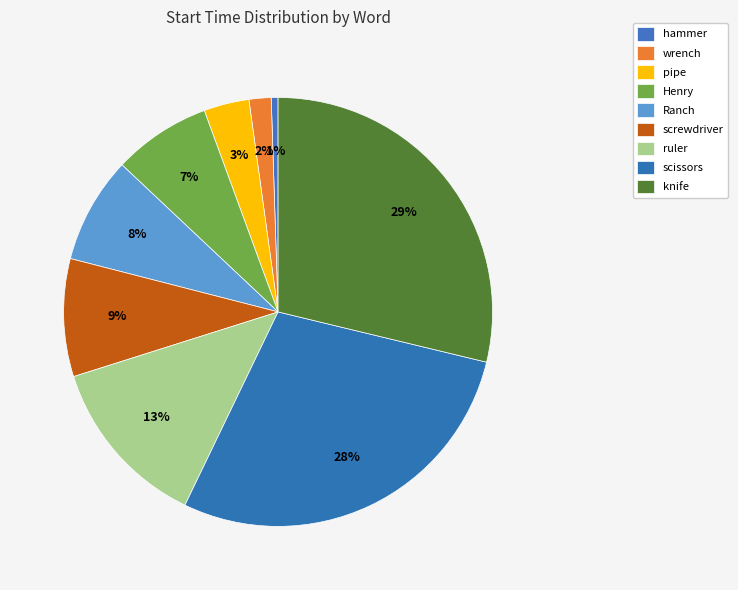

How many slices are in this pie chart?

9